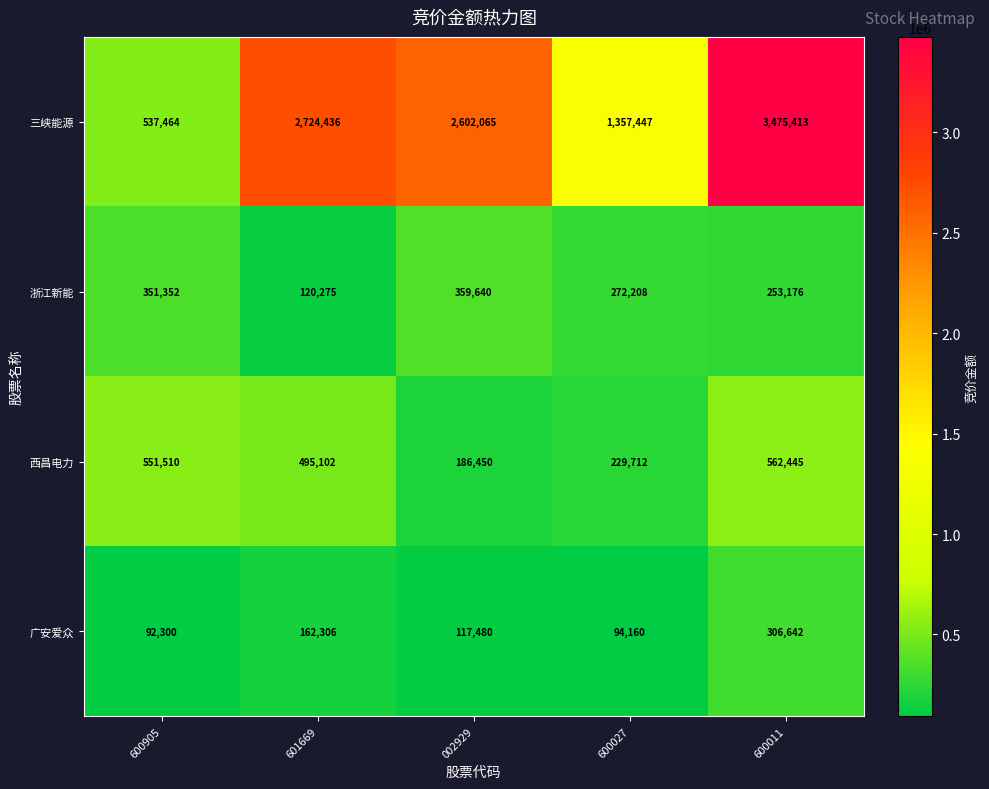

Is it true that 三峡能源 equals 1828066 at 601669?

False